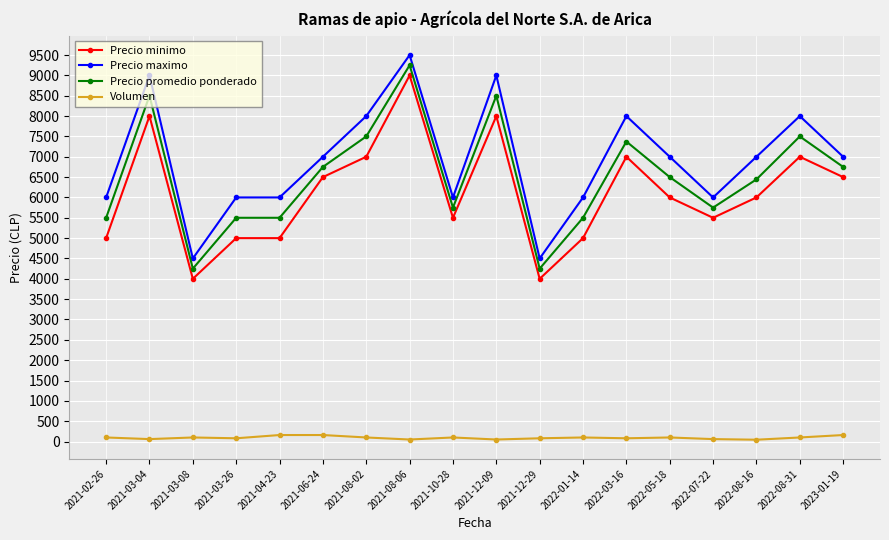

What is the sum of all Precio promedio ponderado values?

117069